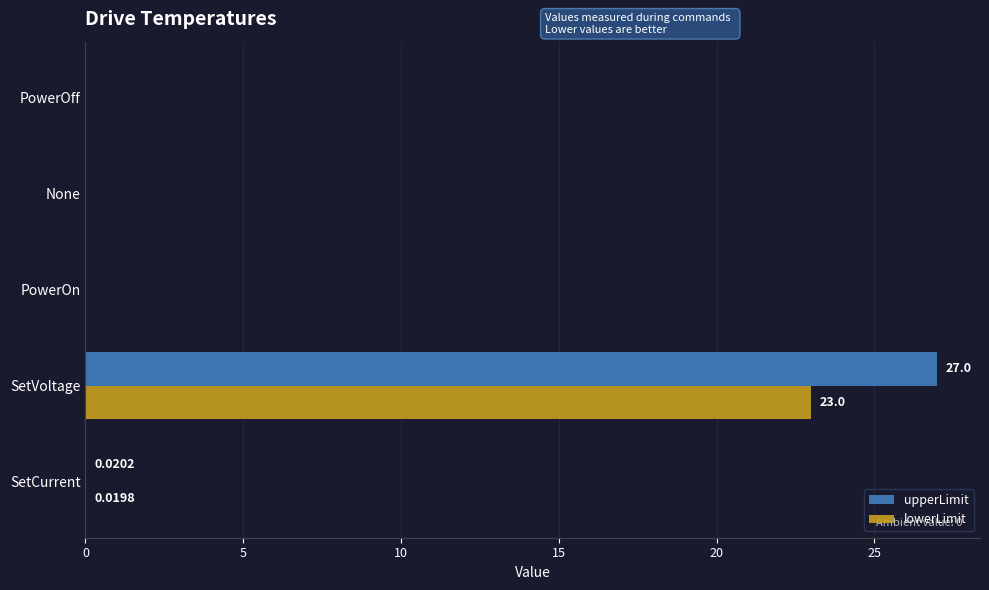

At which category does the chart reach its peak across all series?

SetVoltage